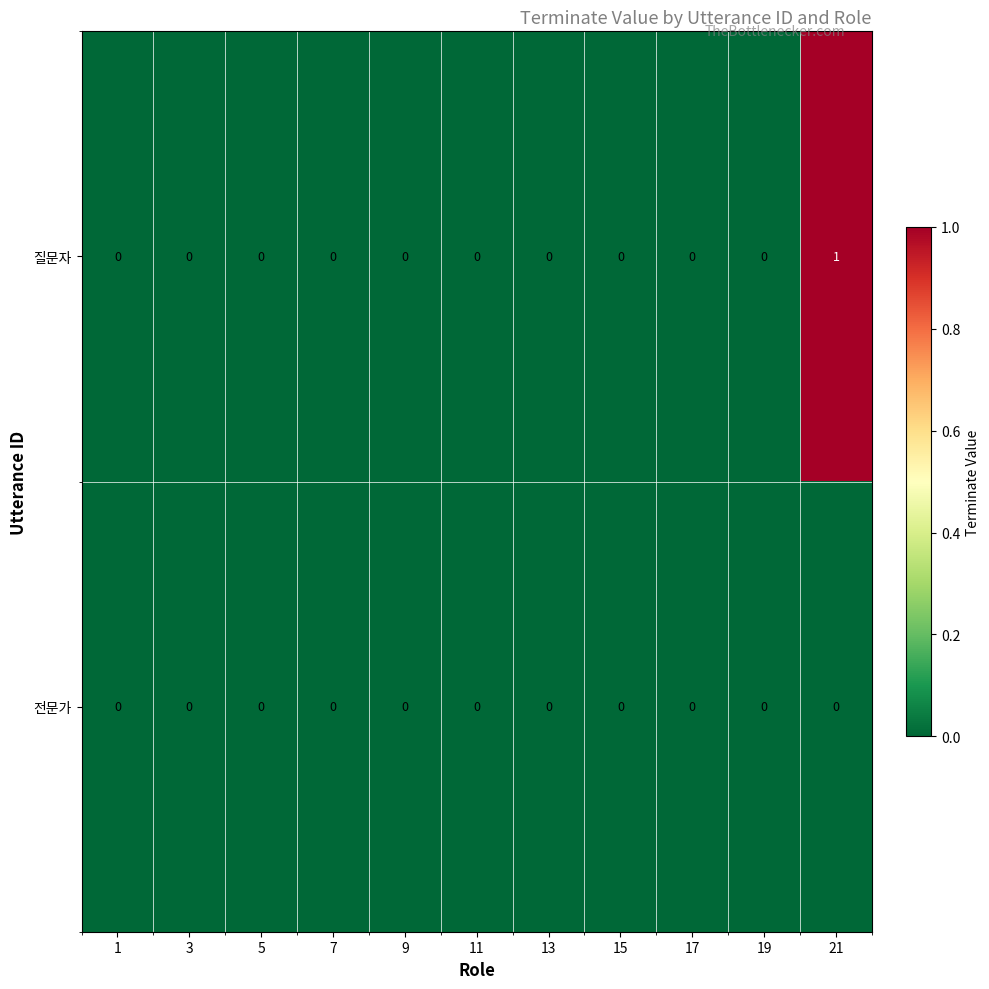

Rank the series by their maximum value, from highest to lowest.

질문자, 전문가